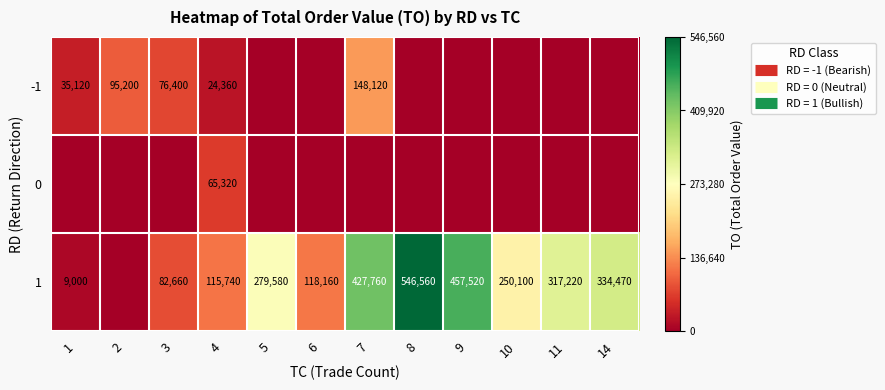

List the labels in order of -1 value, largest first.

7, 2, 3, 1, 4, 5, 6, 8, 9, 10, 11, 14